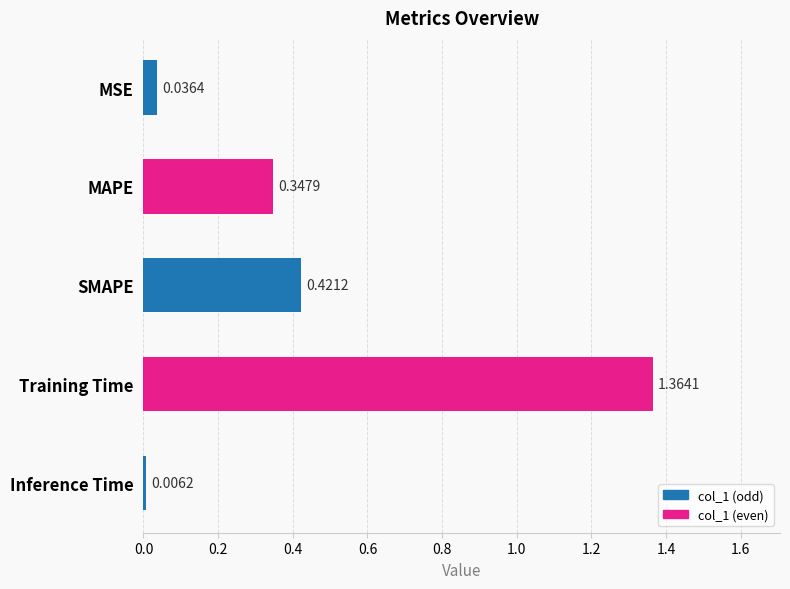

What is the change in value from MSE to MAPE?

+0.3